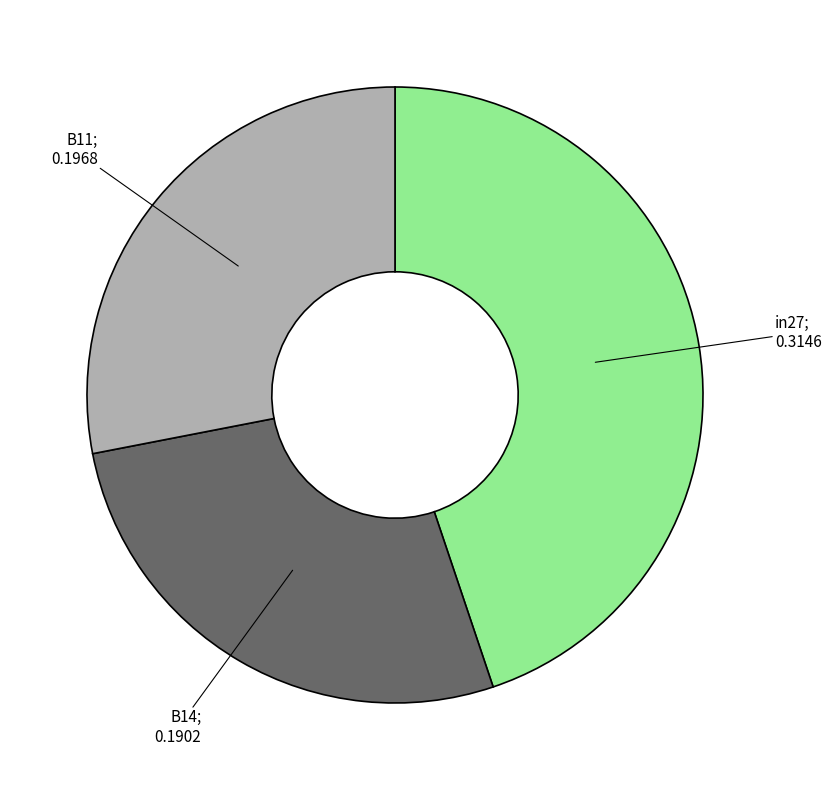

Does any single category account for the majority?

No